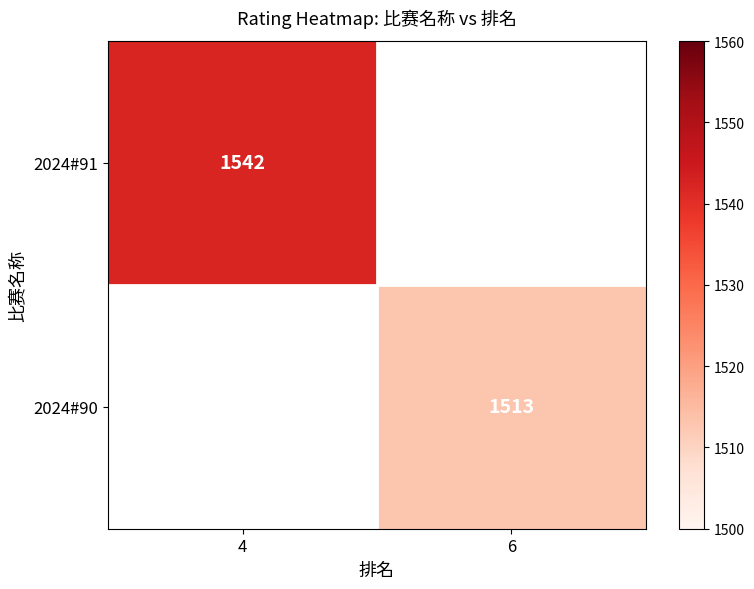

The 2024#91 series shows 2732 at 4. True or false?

False